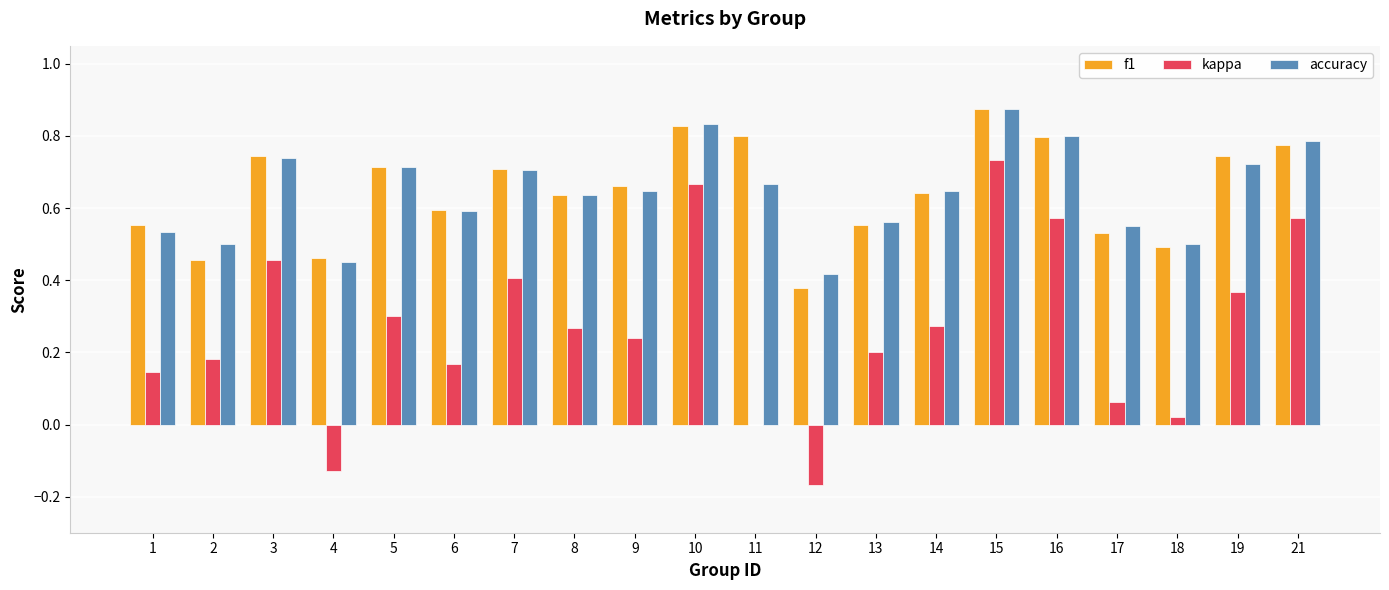

At which category is the sum across all series the highest?

15